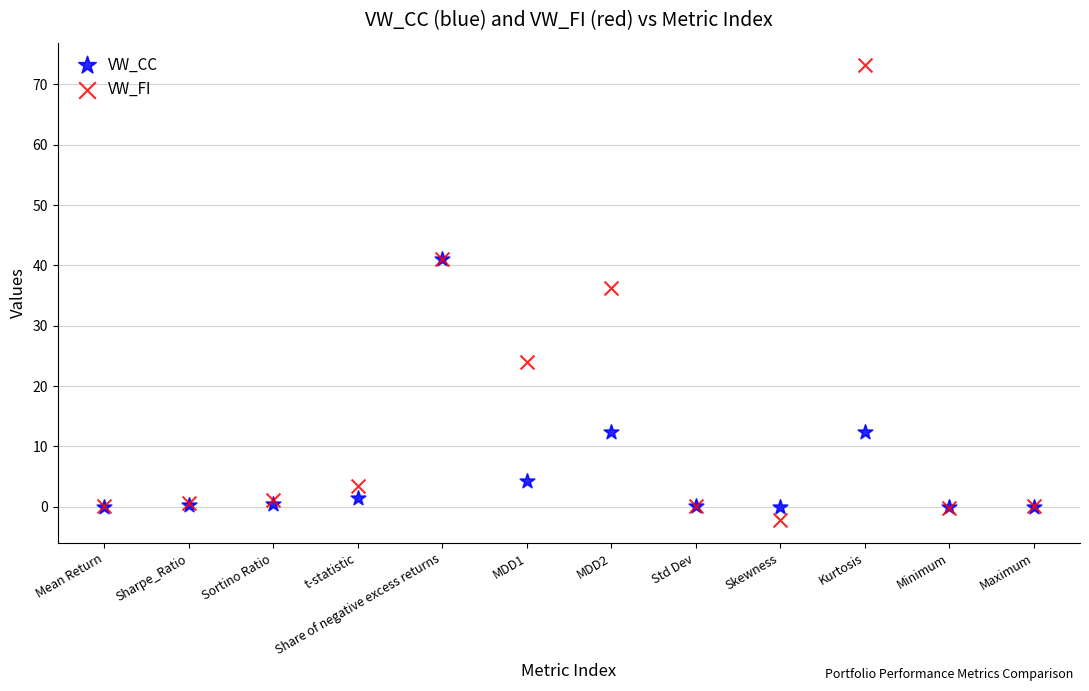

In the VW_FI series, what Y value is closest to 35?

36.2